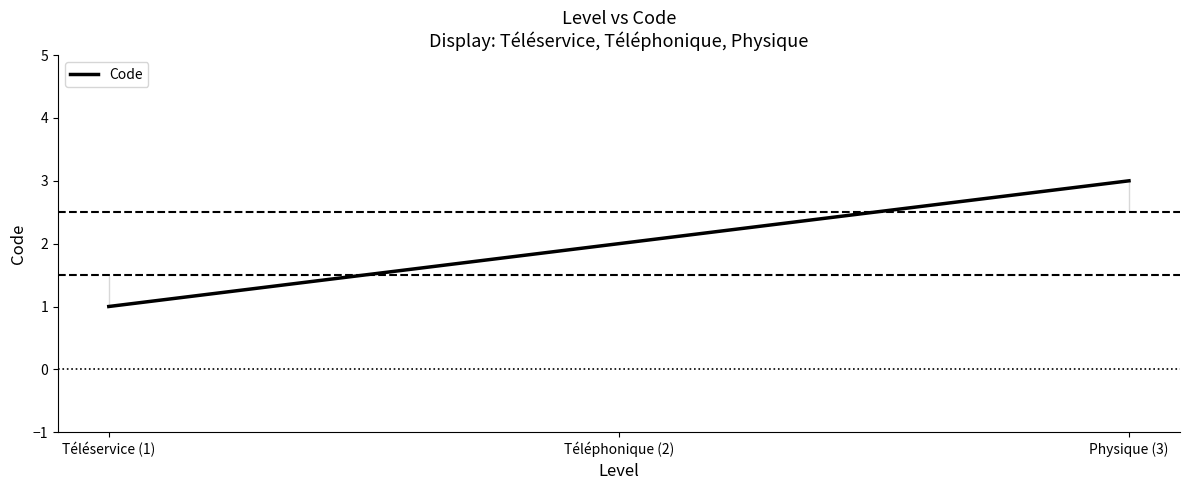

Reading left to right, extract all data points from this chart.

1	2	3